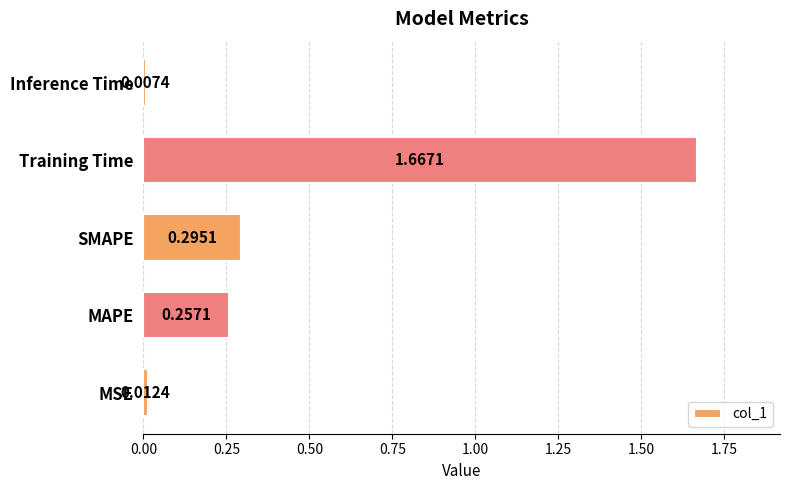

Which label corresponds to the smallest value in the chart?

Inference Time